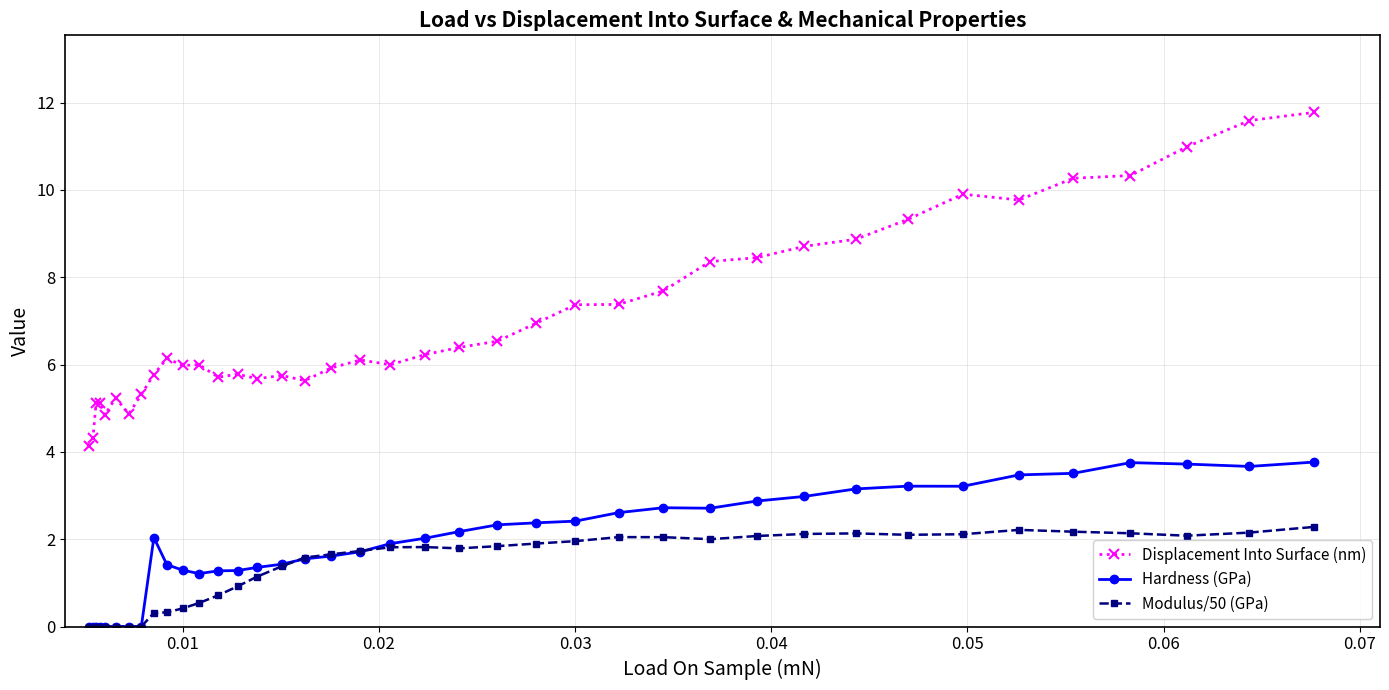

True or false: Displacement Into Surface (nm) has more than 0 points higher than both neighbors.

True